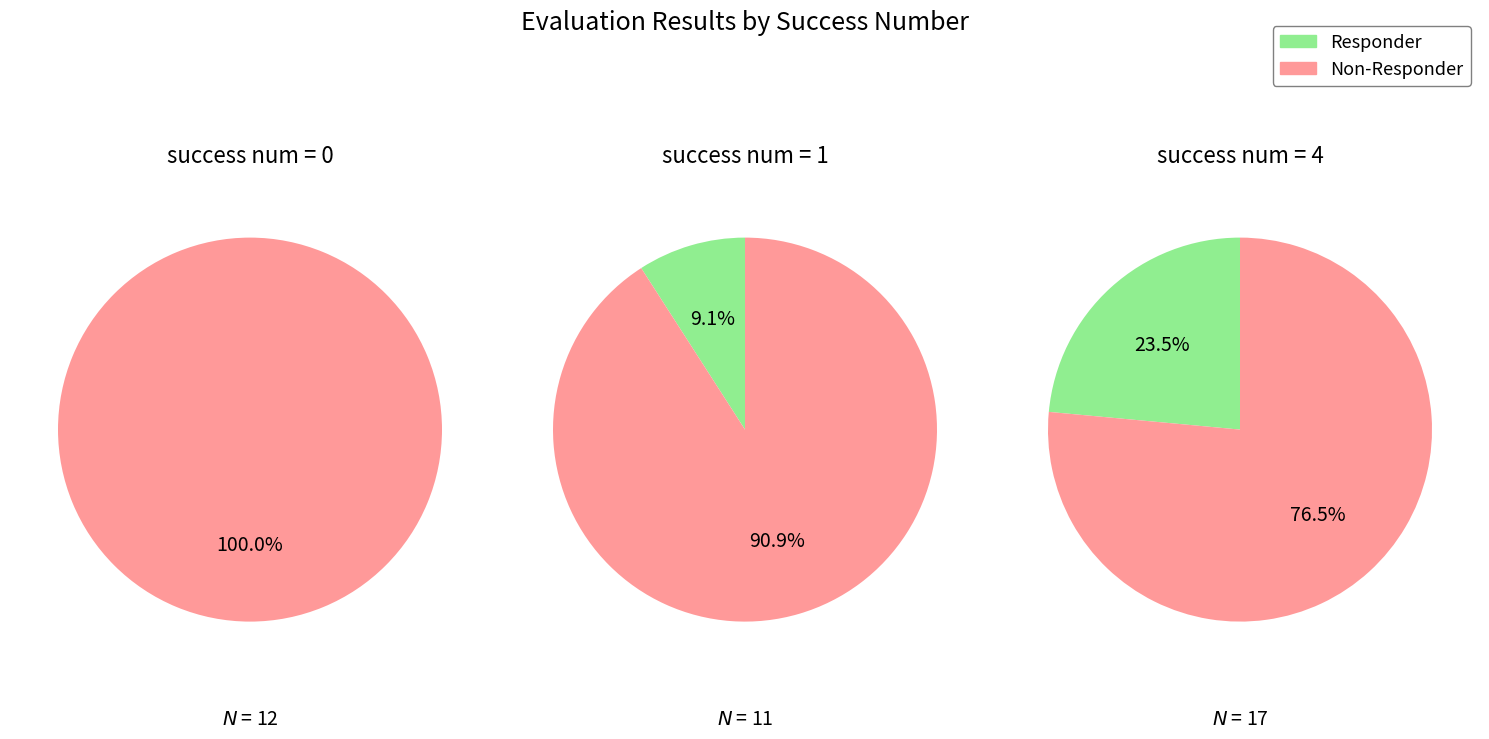

Combined, what portion of the pie is success num = 0 and success num = 1?

100.0%